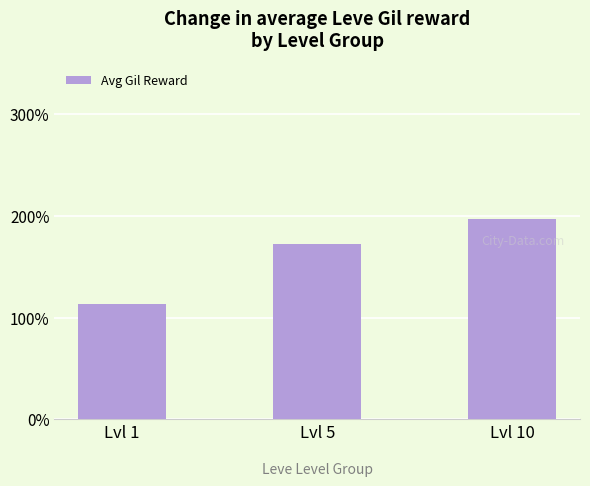

What is the sum of the values at Lvl 1 and Lvl 5?

285.0